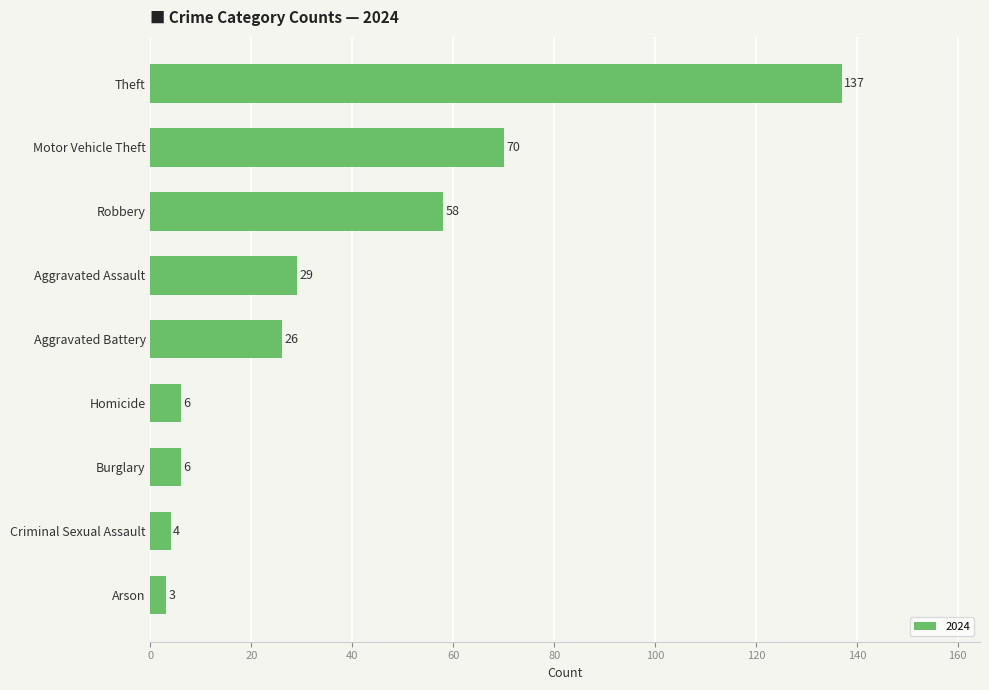

What is the value of the 5th bar from the top?

26